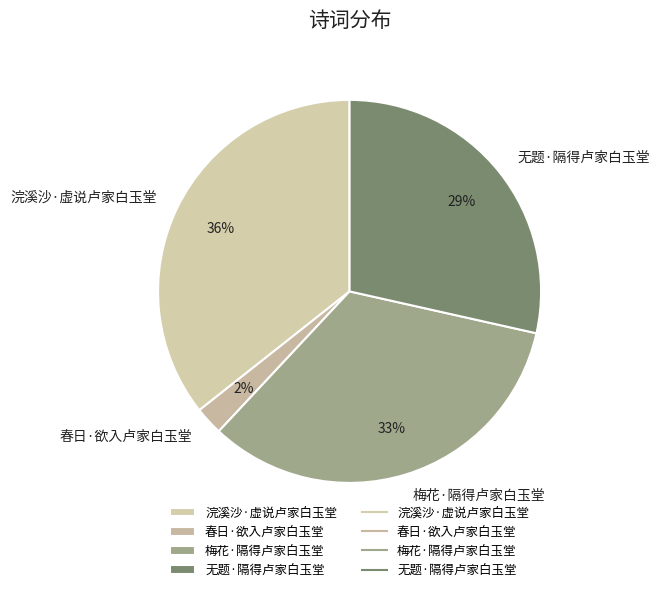

Which slice is the smallest?

春日·欲入卢家白玉堂